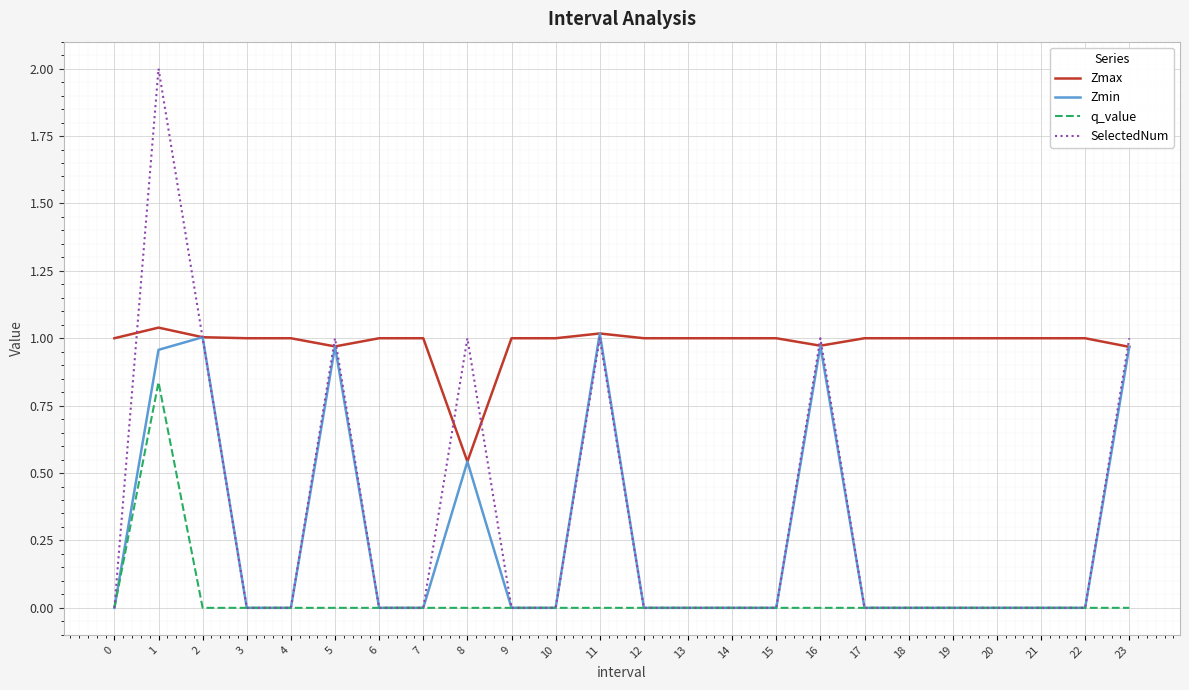

List the series in order of their peak value, highest first.

SelectedNum, Zmax, Zmin, q_value